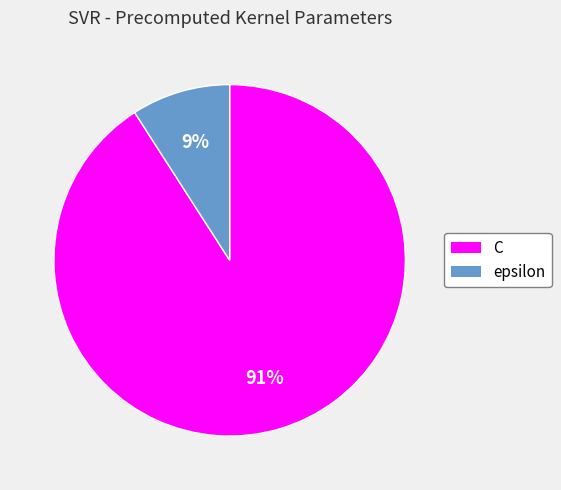

Combined, do C and epsilon account for over 50%?

Yes